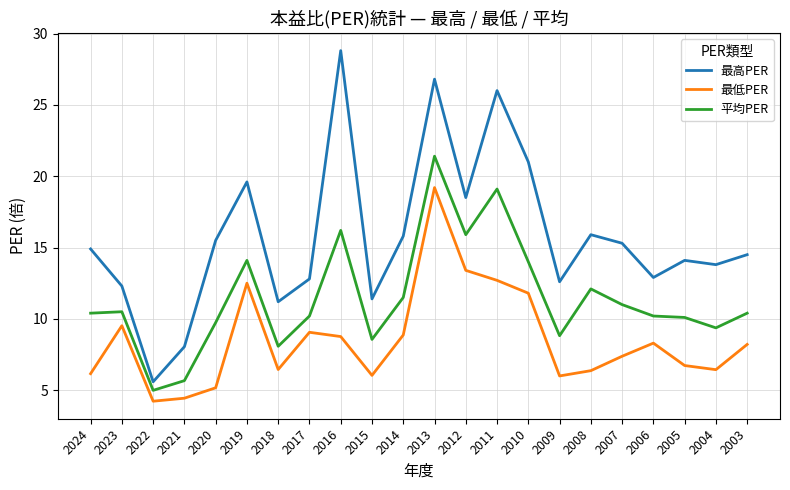

What is the approximate value of 最低PER at 2015?

6.0